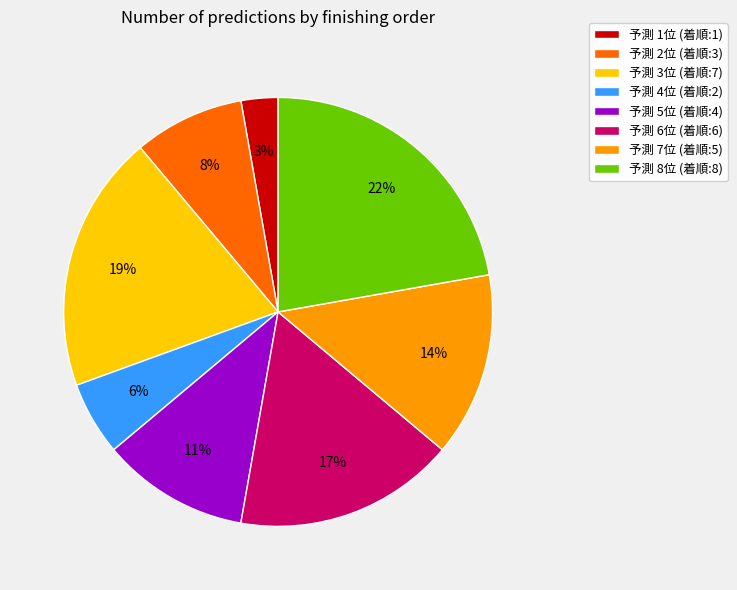

Rank the categories by value from lowest to highest.

予測 1位 (着順:1), 予測 4位 (着順:2), 予測 2位 (着順:3), 予測 5位 (着順:4), 予測 7位 (着順:5), 予測 6位 (着順:6), 予測 3位 (着順:7), 予測 8位 (着順:8)